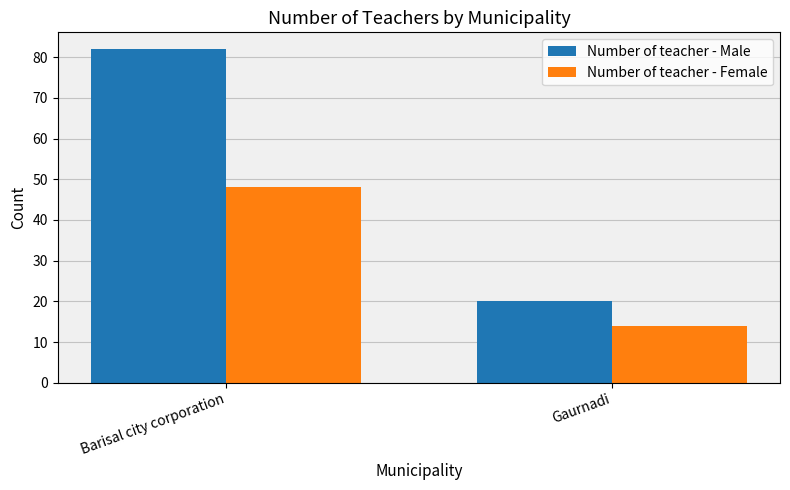

Is it true that Number of teacher - Male equals 20 at Gaurnadi?

True